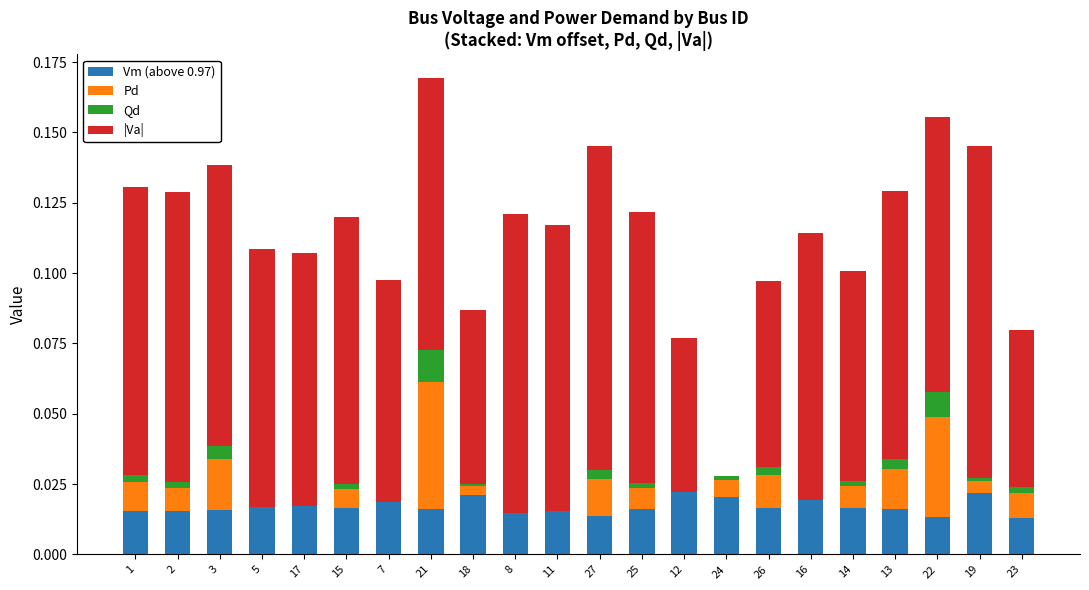

The value of Vm (above 0.97) at 2 is 0.0. True or false?

True